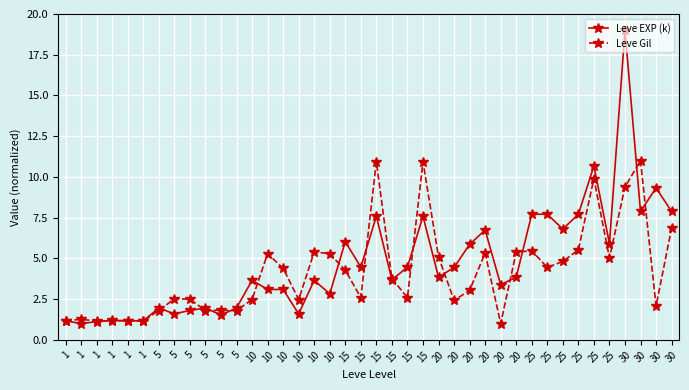

At how many categories does at least one series exceed 10?

5